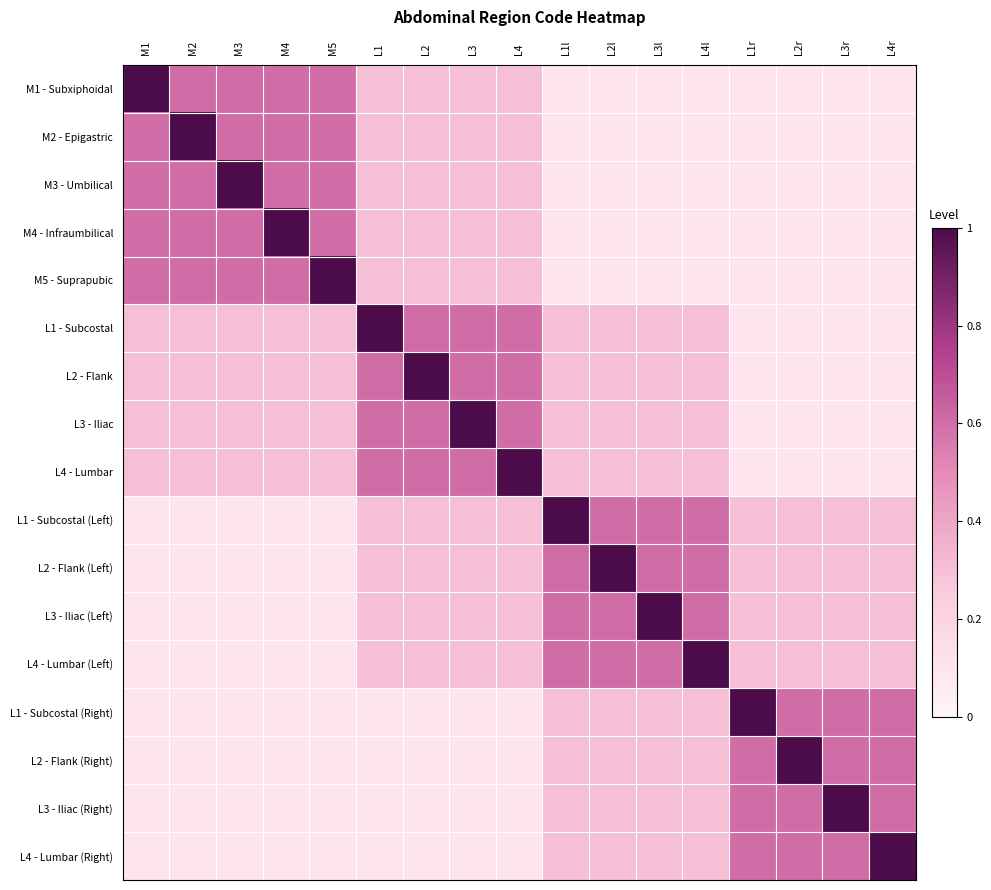

Which category has the highest value across all series?

M1